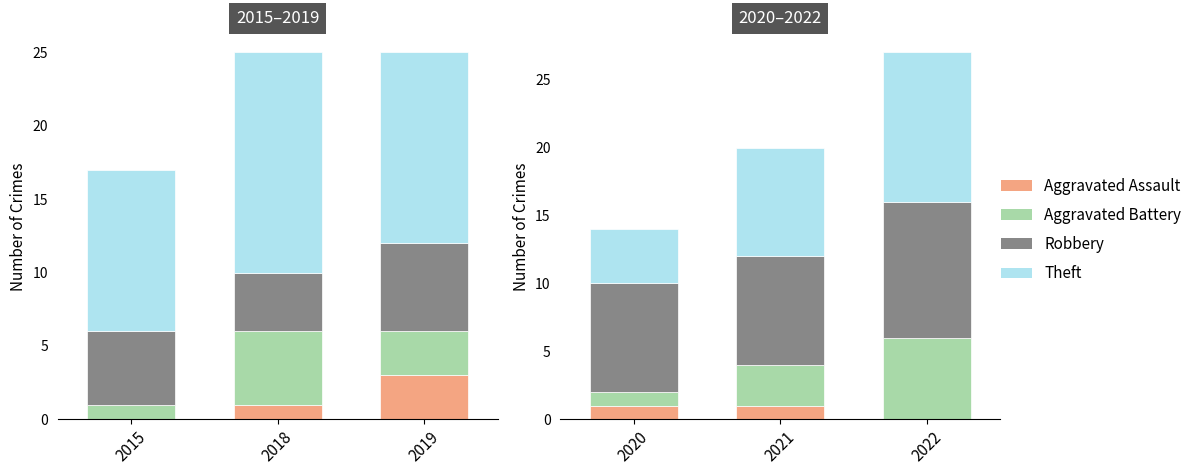

How many data points in Robbery are above 8?

1